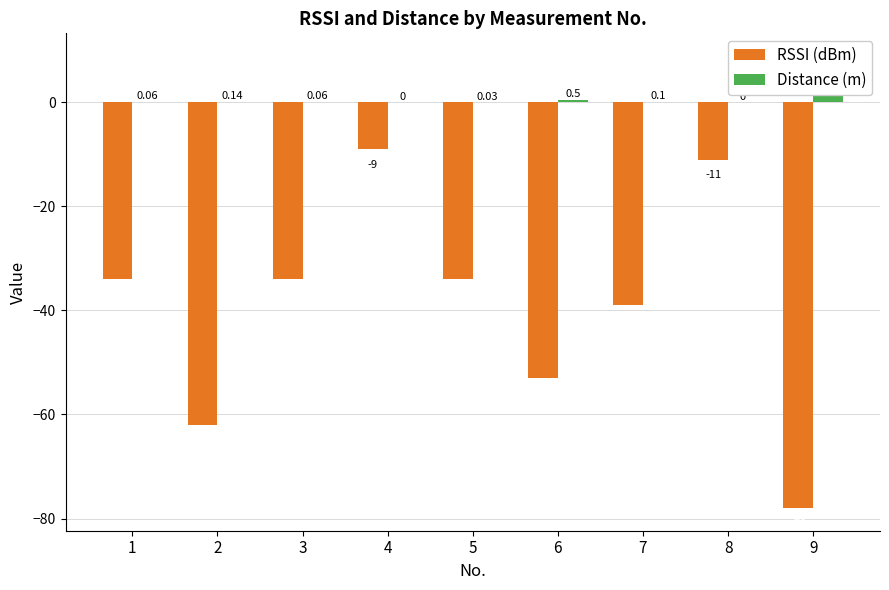

What is the value of the RSSI (dBm) bar at the 9th from the left?

-78.0